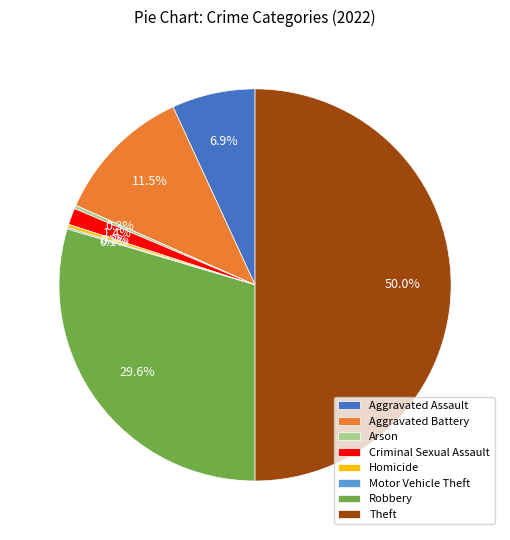

Which slice is the largest?

Theft